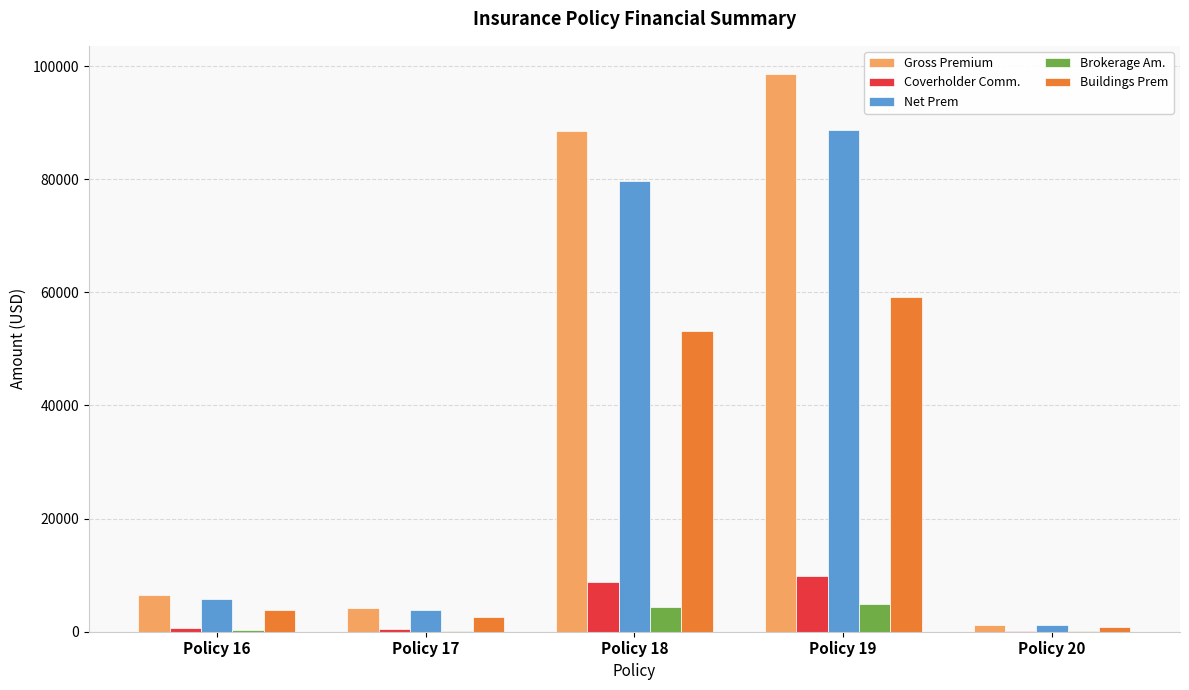

At which category does the chart reach its peak across all series?

Policy 19